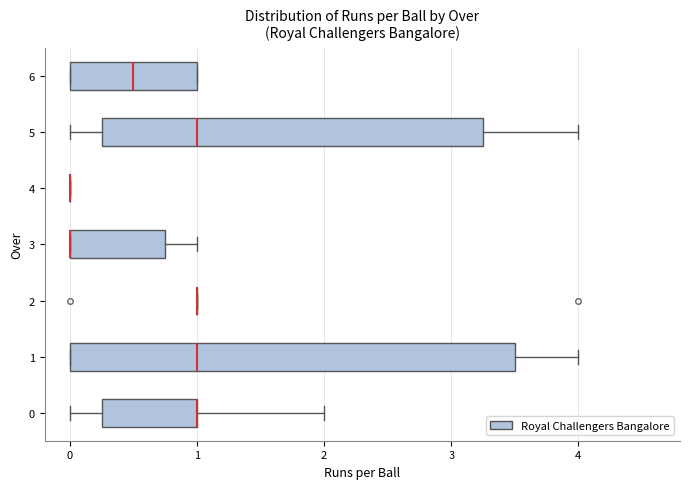

Reading bottom to top, transcribe this box plot: for each box, give where its median line is, the range the box spans, and where its two whiskers end, as read against the x-axis. The values are not printed on the chart, so give them approximately, as read against the axis.

0: median 1.0 (drawn on the box's right edge), box 0.3 to 1.0, whiskers 0.0 to 2.0
1: median 1.0, box 0.0 to 3.5, whiskers 0.0 to 4.0
2: box collapsed to a line at 1.0, whiskers 1.0 to 1.0
3: median 0.0 (drawn on the box's left edge), box 0.0 to 0.8, whiskers 0.0 to 1.0
4: box collapsed to a line at 0.0, whiskers 0.0 to 0.0
5: median 1.0, box 0.3 to 3.3, whiskers 0.0 to 4.0
6: median 0.5, box 0.0 to 1.0, whiskers 0.0 to 1.0